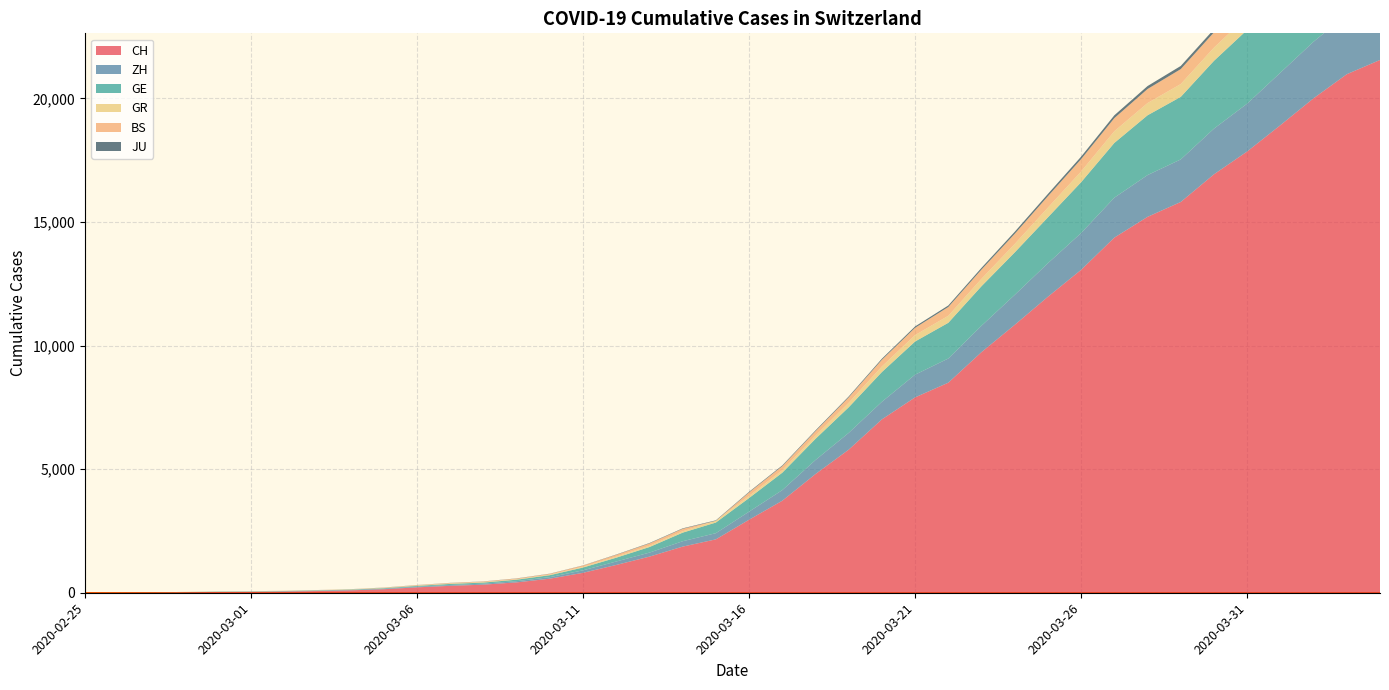

Reading left to right, transcribe all the data shown in this chart.

CH: 0	4	8	20	30	36	50	69	97	142	219	280	327	419	569	806	1124	1461	1866	2160	2954	3722	4801	5788	7014	7904	8498	9735	10838	11975	13064	14367	15207	15809	16928	17852	18915	20005	20978	21554
ZH: 0	0	2	2	6	7	10	13	15	23	29	34	40	49	62	101	140	163	218	250	326	429	568	679	711	919	978	1067	1213	1357	1489	1616	1690	1722	1848	1936	2125	2289	2417	2450
GE: 0	1	1	5	9	10	11	14	16	20	30	43	45	60	79	113	154	225	347	430	551	705	857	1035	1204	1342	1445	1600	1717	1856	2057	2215	2419	2530	2743	2984	3160	3445	3650	3788
GR: 0	2	2	6	6	6	9	9	12	14	16	17	18	18	22	31	43	53	56	71	84	101	128	182	226	258	284	300	343	393	433	474	495	519	535	547	592	622	649	657
BS: 0	0	1	1	1	1	1	3	3	8	15	21	24	28	33	49	73	92	100	0	143	164	181	220	270	297	356	374	410	462	501	530	569	605	617	653	687	714	754	767
JU: 0	0	1	1	1	1	1	2	2	4	4	5	5	7	7	7	12	17	18	19	25	29	32	36	44	54	61	69	82	92	100	114	119	127	128	140	145	149	149	154